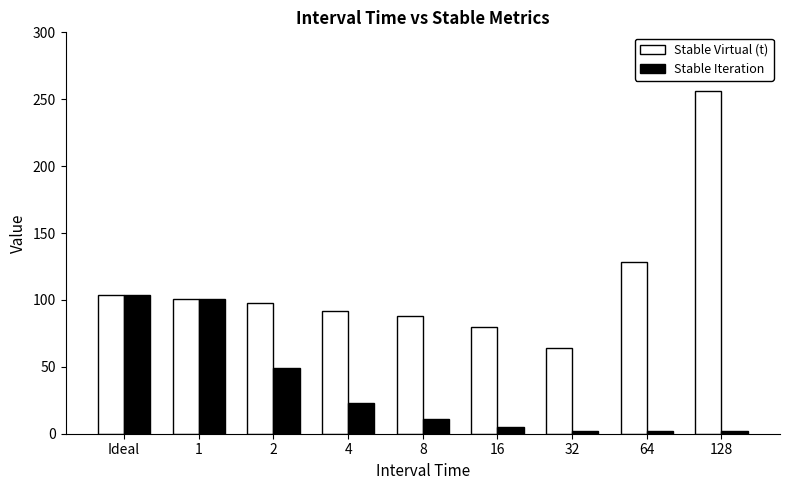

Is the value of Stable Virtual (t) at 128 greater than the value of Stable Iteration at 4?

Yes